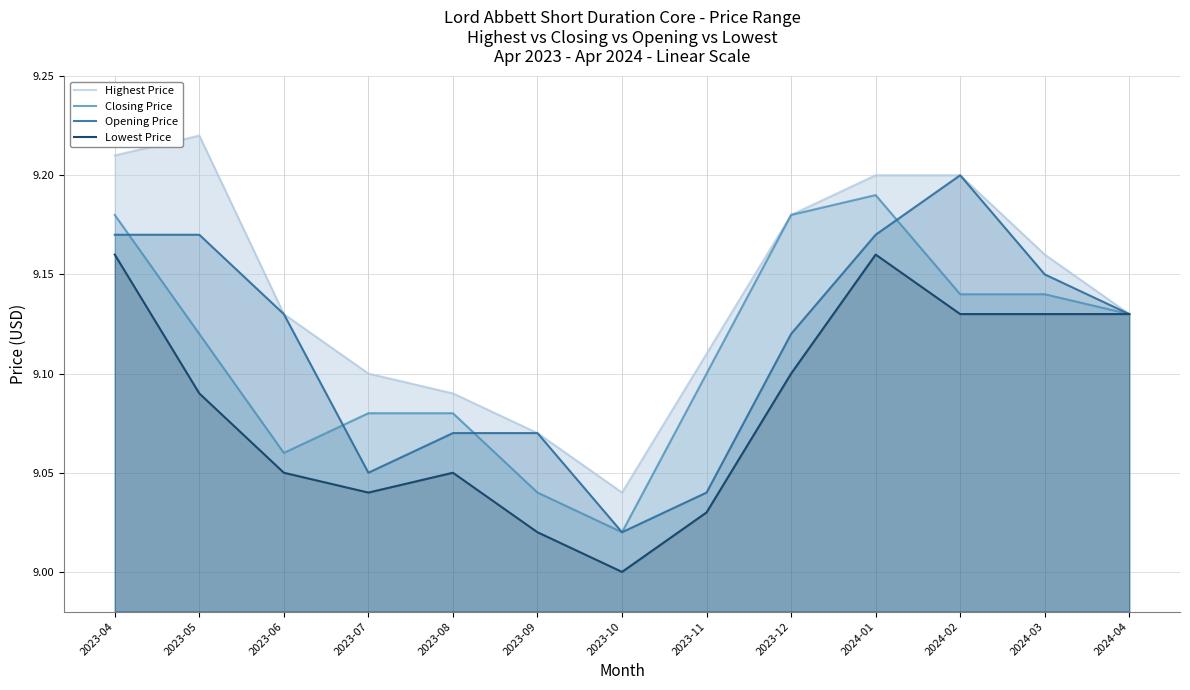

What is the label of the 3rd point from the left?

2023-06